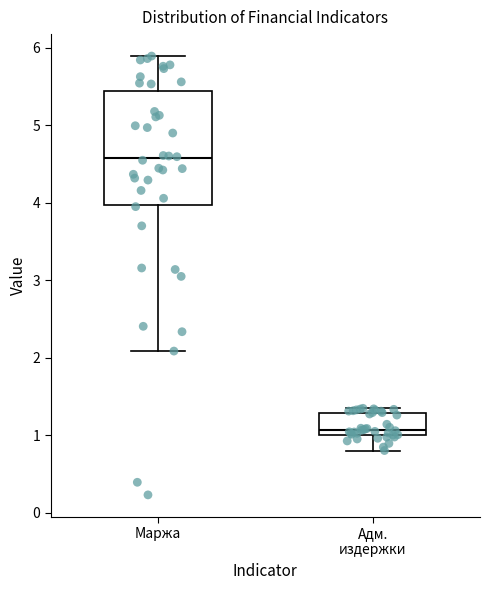

Where is the upper edge of the box for Адм. издержки on the y-axis? The values are not printed on the chart, so give them approximately, as read against the axis.

1.3